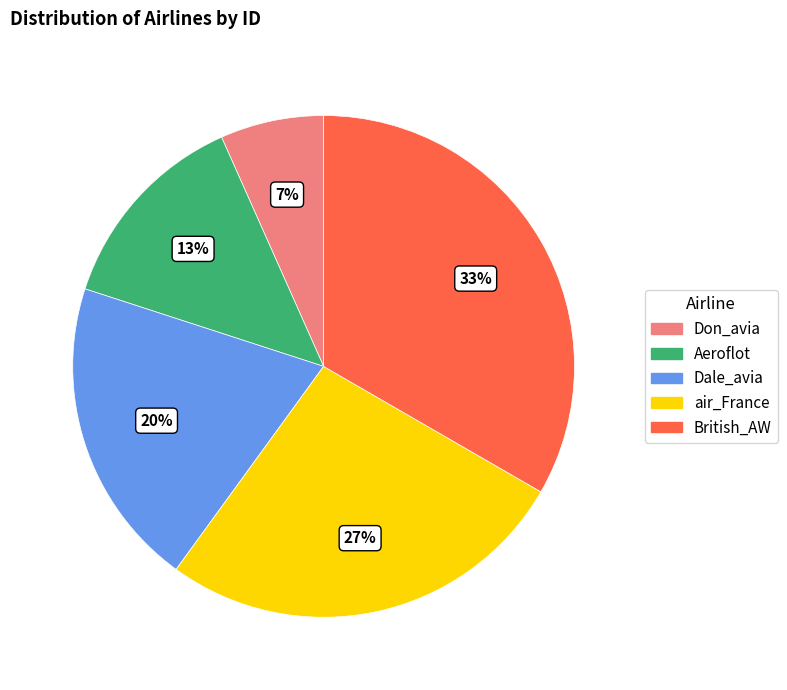

Does any single category account for the majority?

No